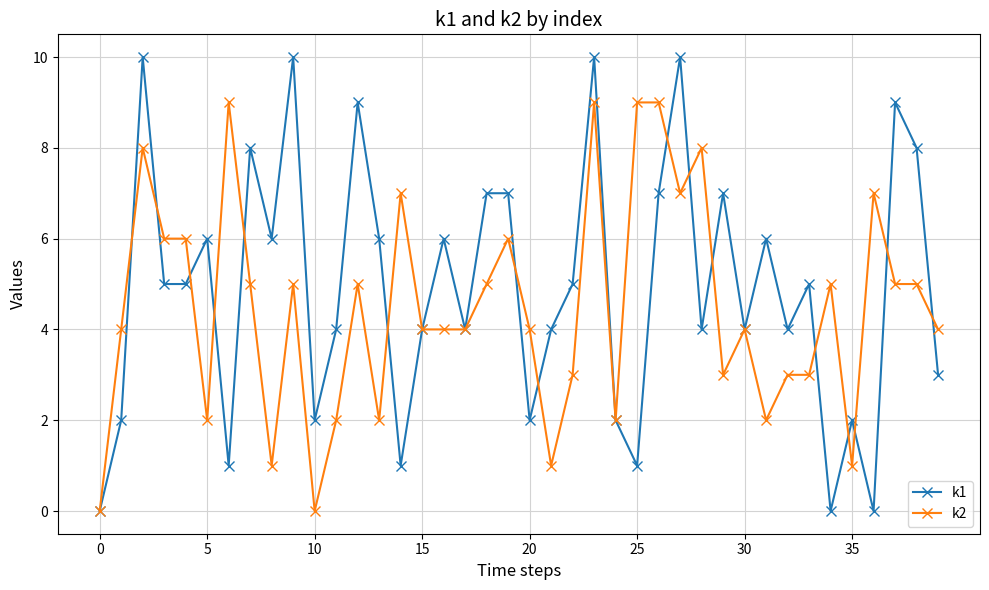

What is the maximum value shown in the chart?

10